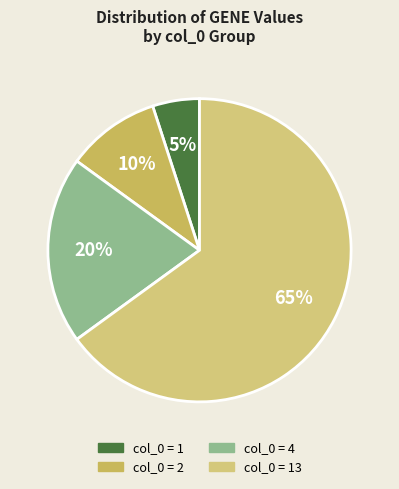

How many segments does this pie chart have?

4